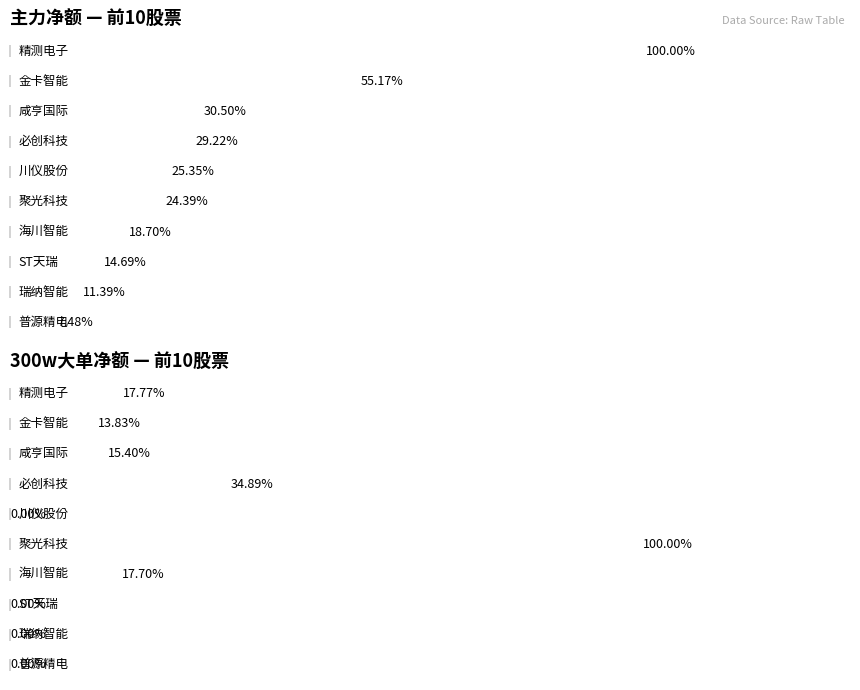

True or false: 主力净额 has a value of 2215713 at 普源精电.

True